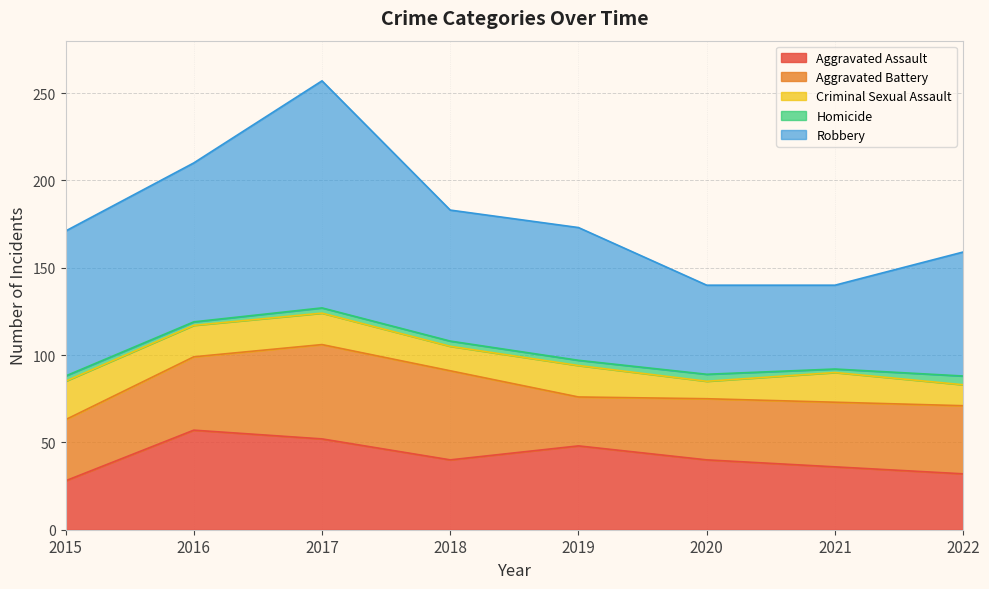

The Aggravated Battery series shows 54 at 2017. True or false?

True